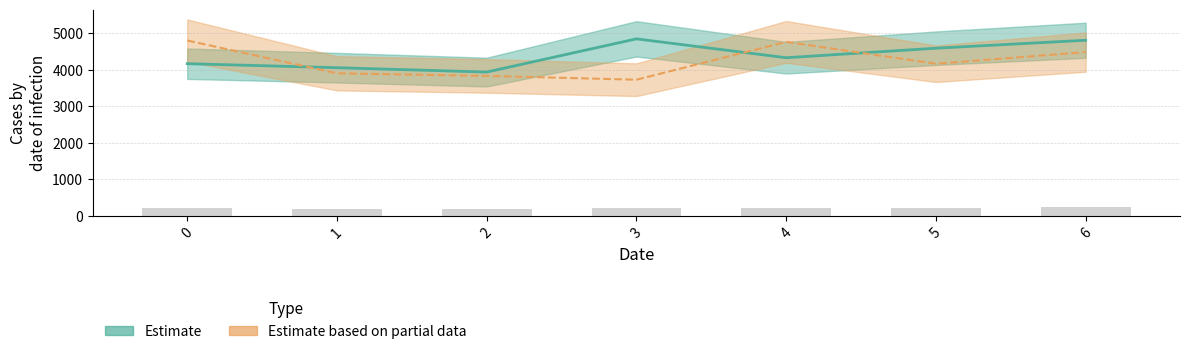

Which category has the lowest value across all series?

3